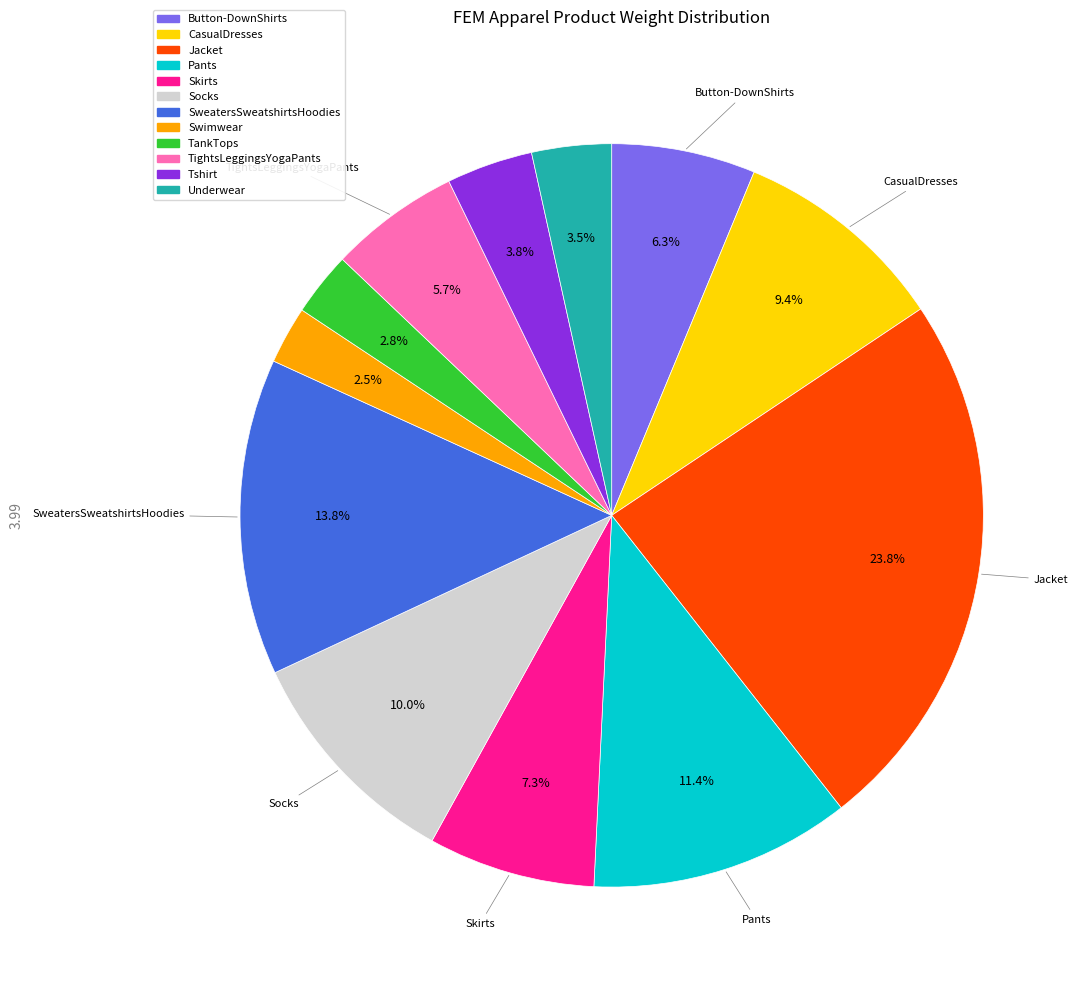

True or false: Pants accounts for 11% of the total.

True